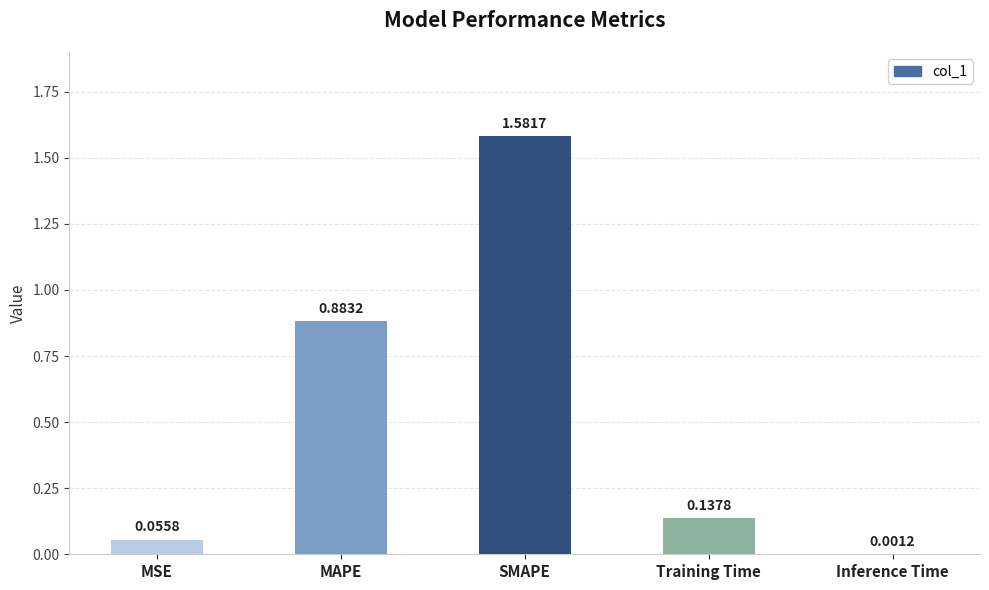

Which has a higher value, MAPE or Inference Time?

MAPE